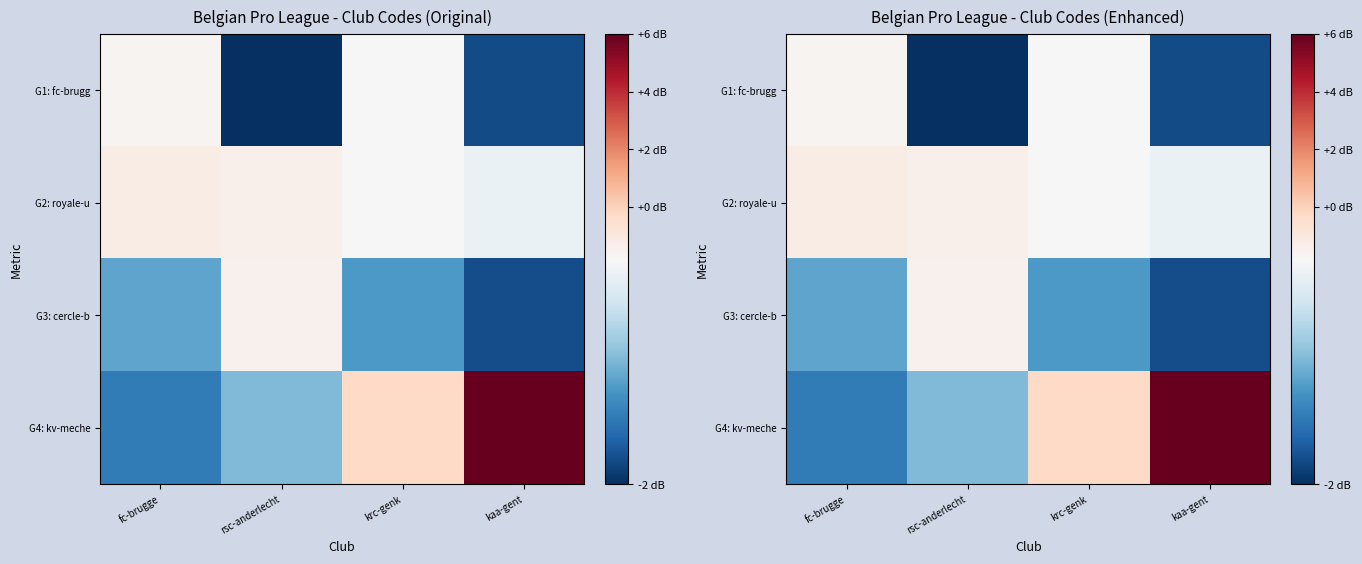

How many series are shown in this chart?

4